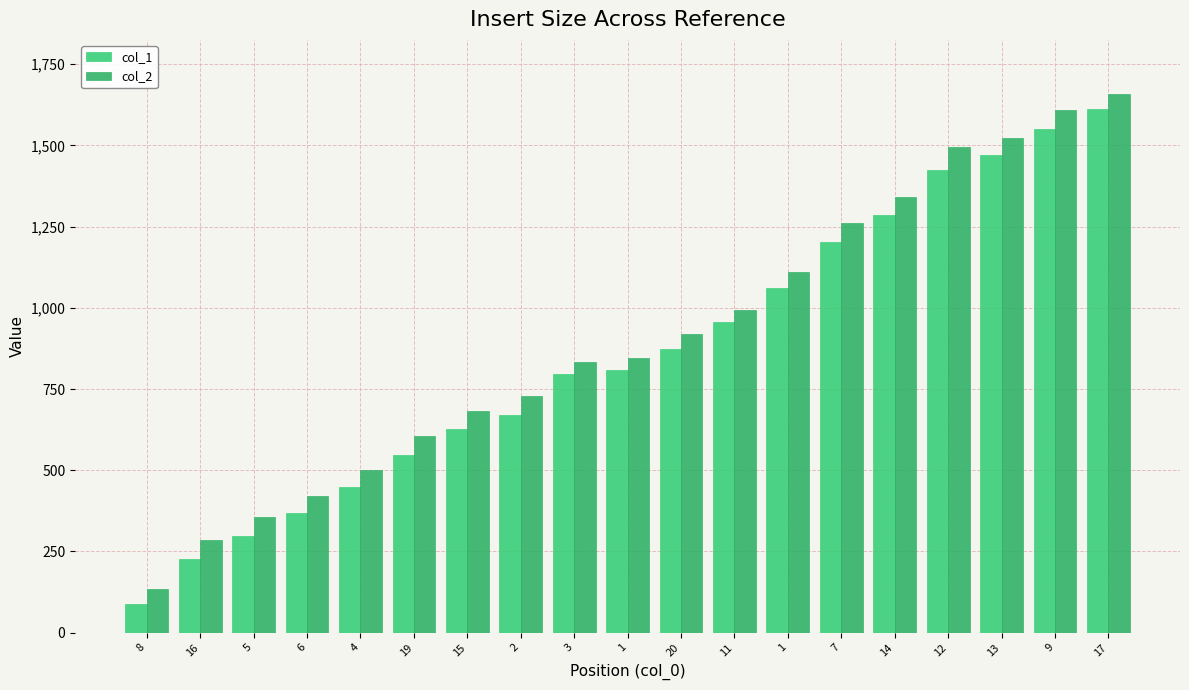

How many data points in col_2 are less than 846?

9